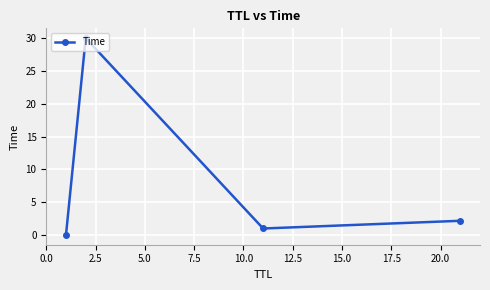

Does the chart have visible grid lines?

Yes